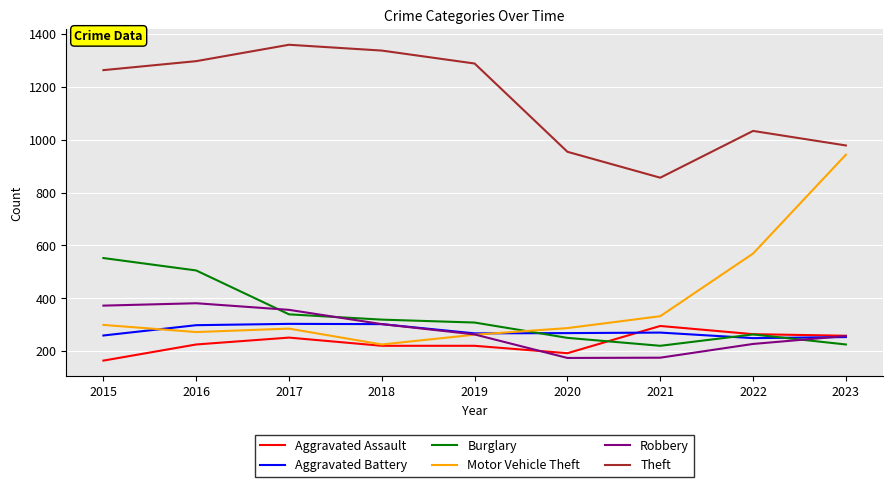

True or false: Motor Vehicle Theft and Theft intersect in this chart.

False